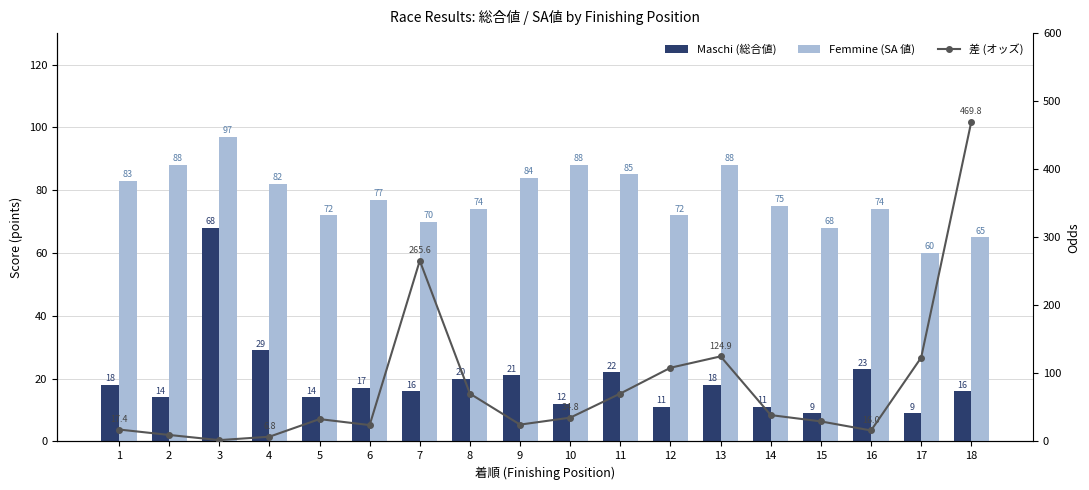

What are all the series names shown in the legend?

Maschi (総合値), Femmine (SA 値), 差 (オッズ)